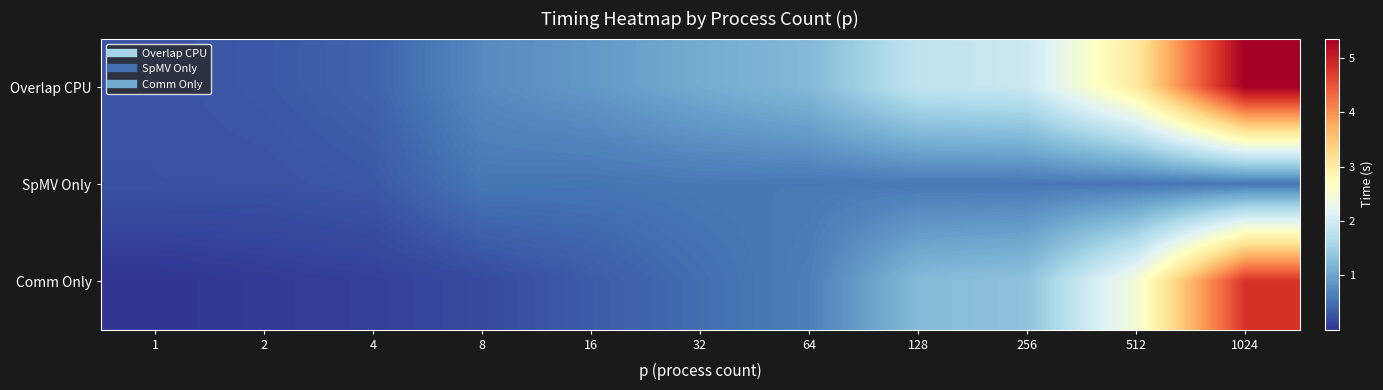

What is the total value across all series at 512?

6.1